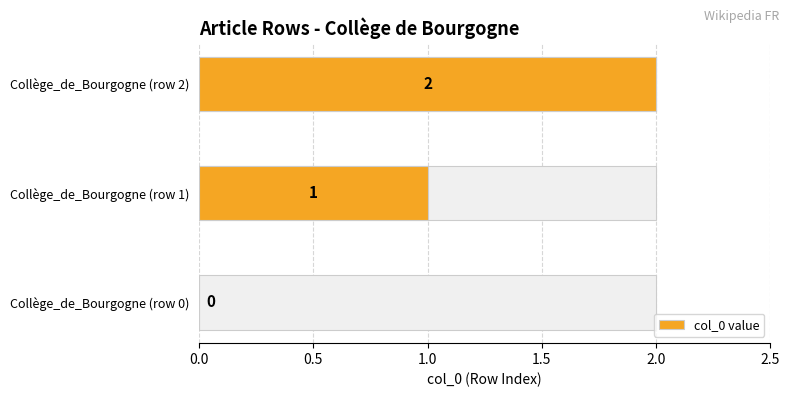

How many bars are there in total?

3